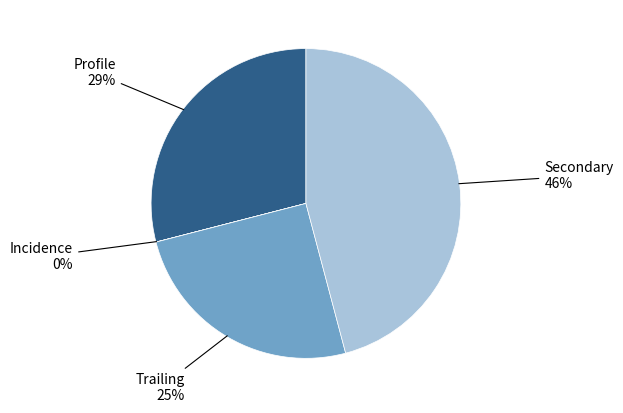

Does any single category account for the majority?

No